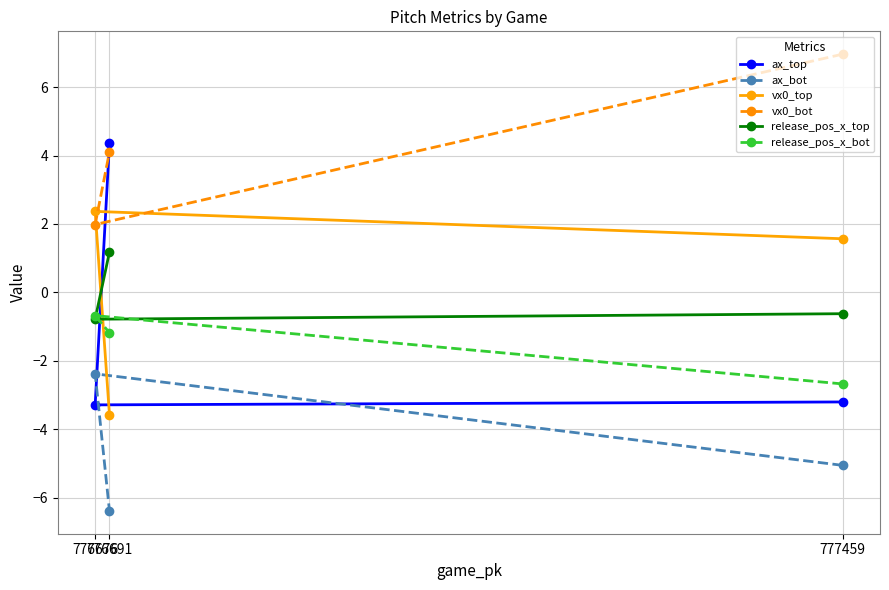

The vx0_bot series shows 2.0 at 776676. True or false?

True